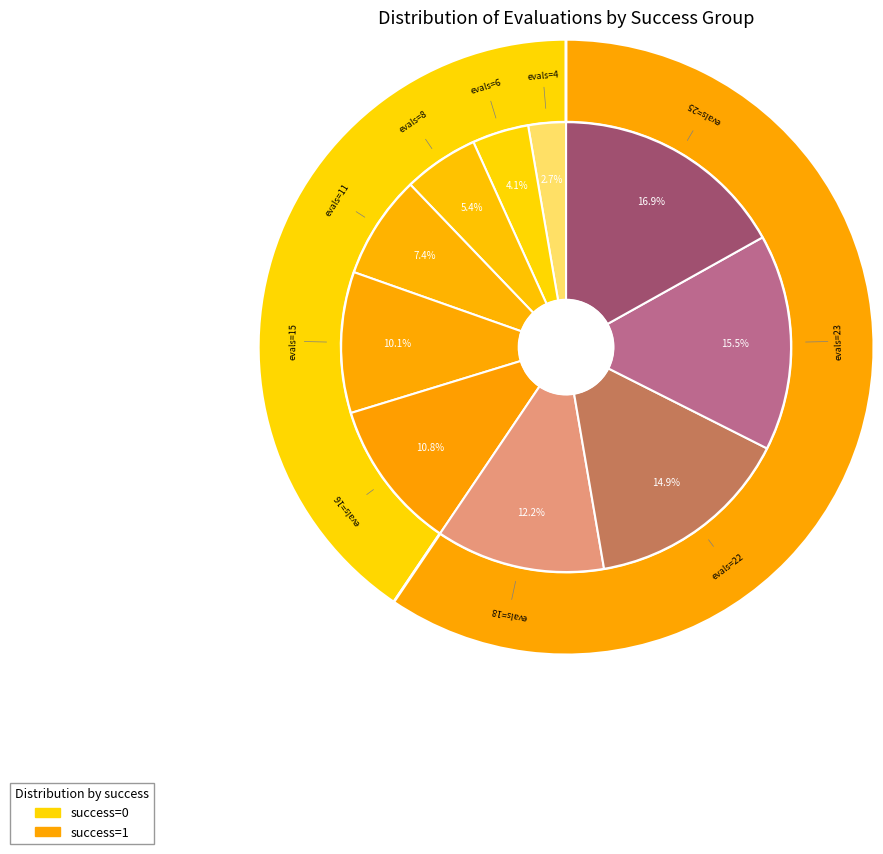

Is there a majority slice in this chart?

No